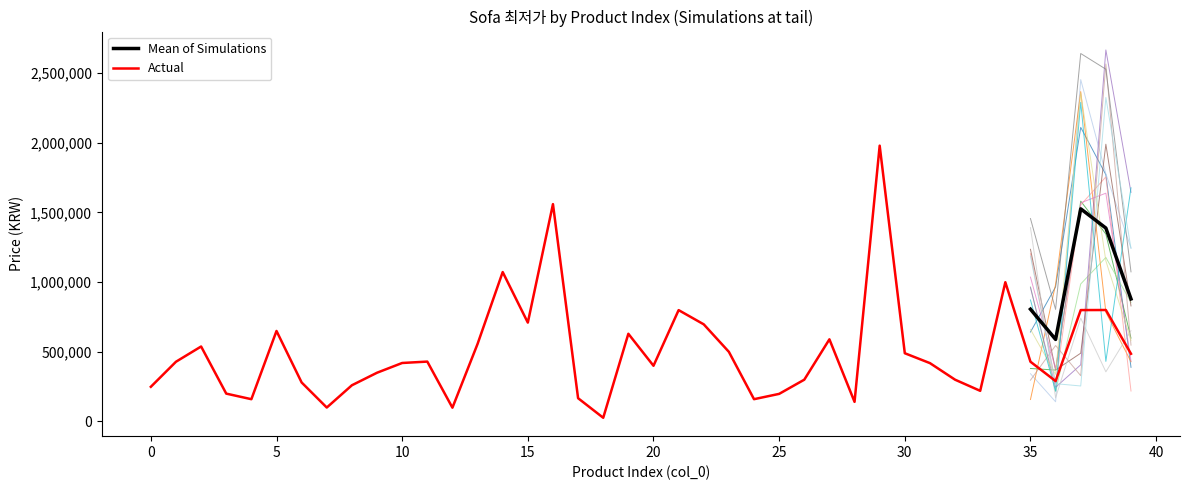

At which label does the data first exceed 428000?

2